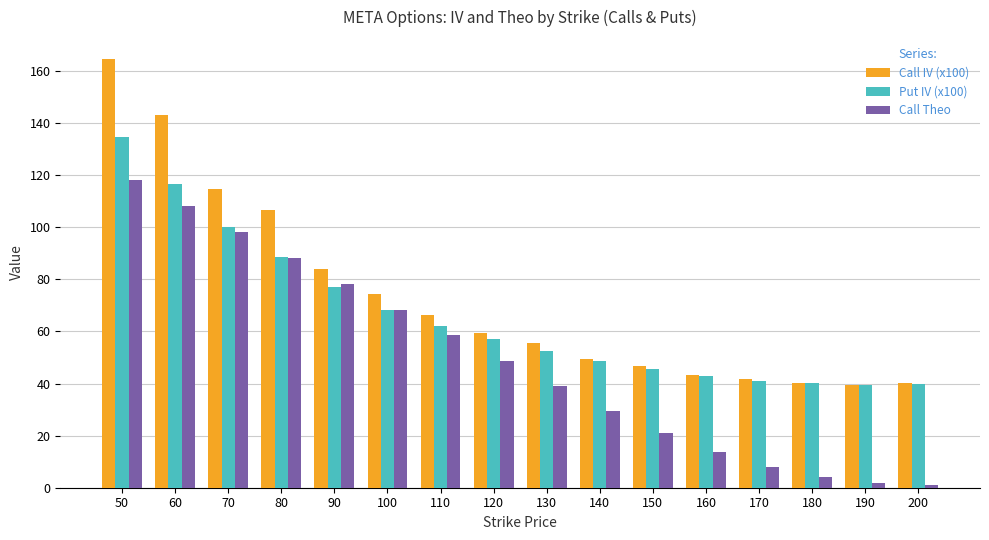

What is the difference between the second highest and minimum values in the Call Theo series?

107.4